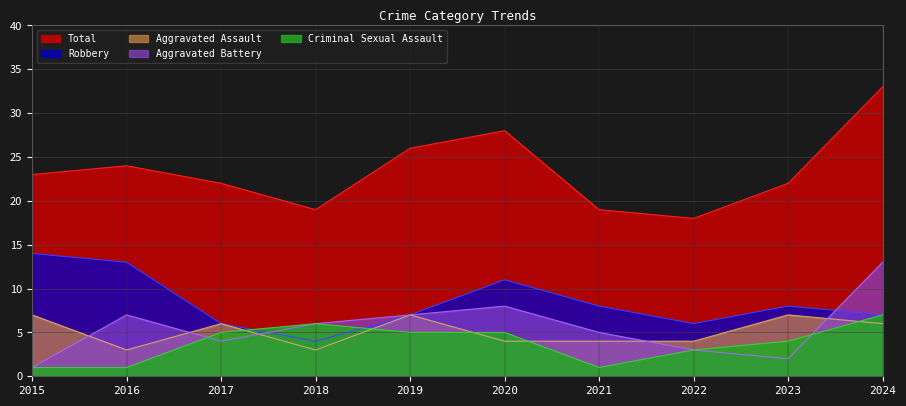

After their last crossing, which series has the higher values: Criminal Sexual Assault or Aggravated Assault?

Criminal Sexual Assault